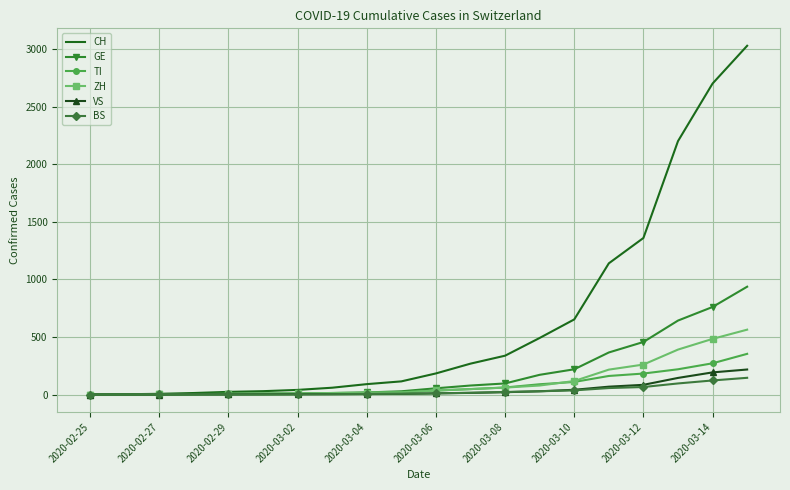

How many categories are shown in the chart?

20